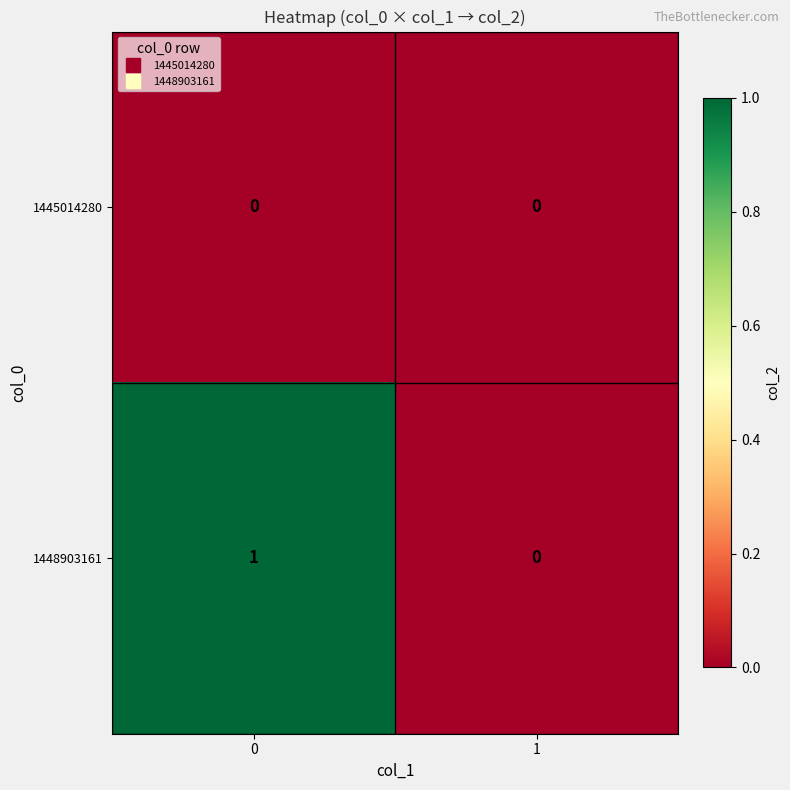

Which series changed the most between 0 and 1?

1448903161